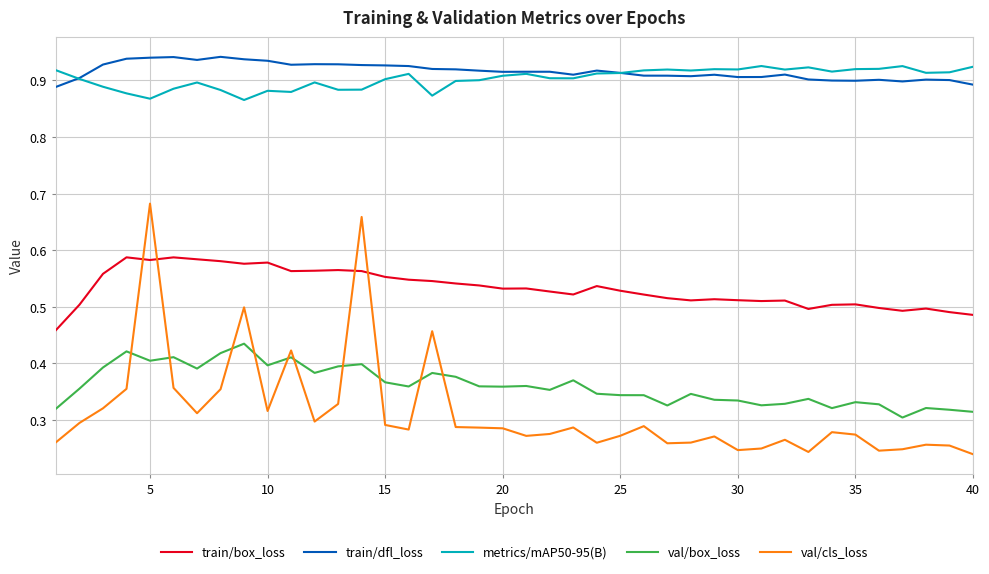

True or false: train/box_loss and train/dfl_loss intersect in this chart.

False